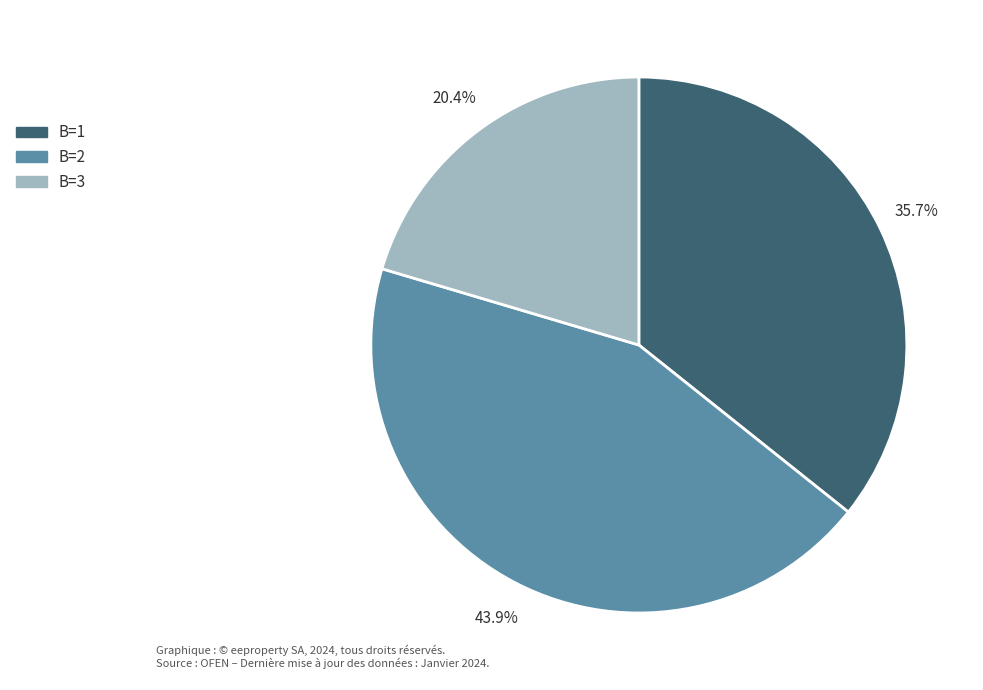

Does any single category account for the majority?

No